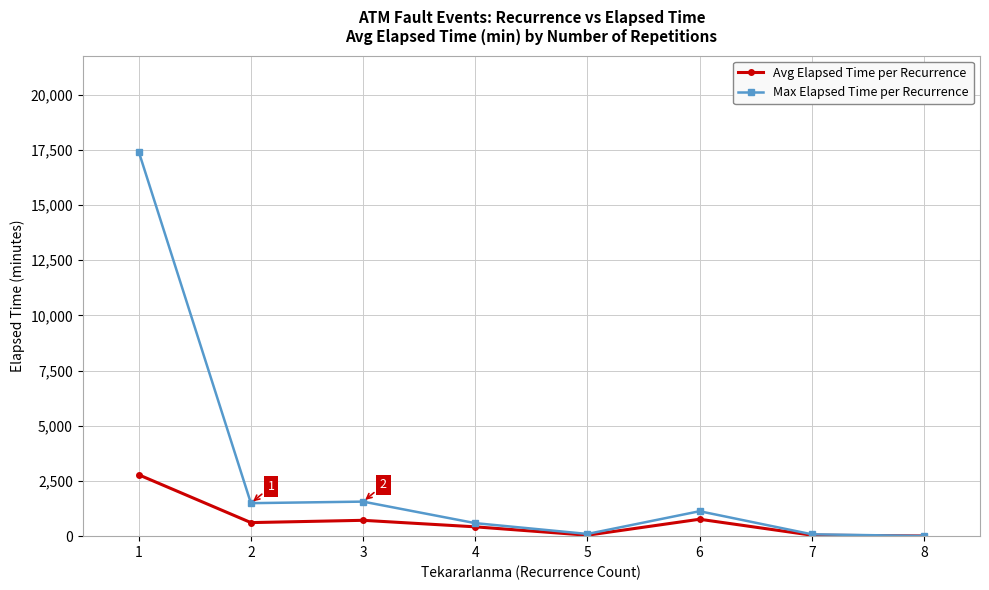

Rank the series by their average value, from highest to lowest.

Max Elapsed Time per Recurrence, Avg Elapsed Time per Recurrence